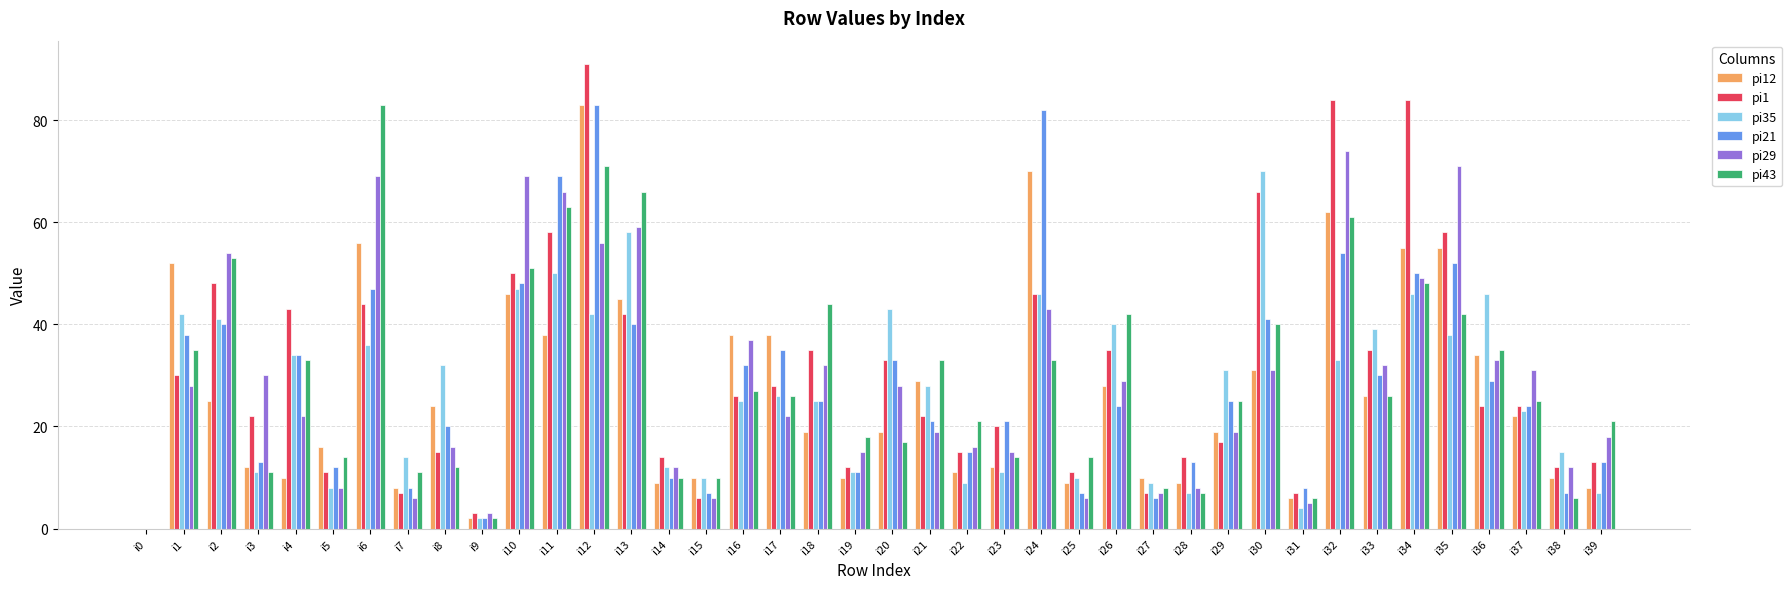

How many series are shown in this chart?

6